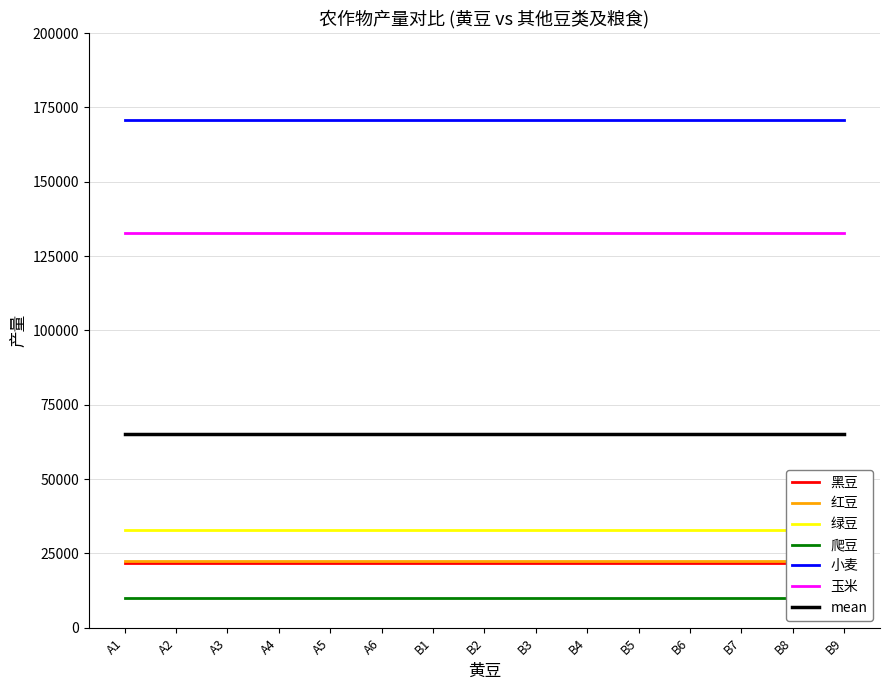

Count the number of categories in the chart.

15